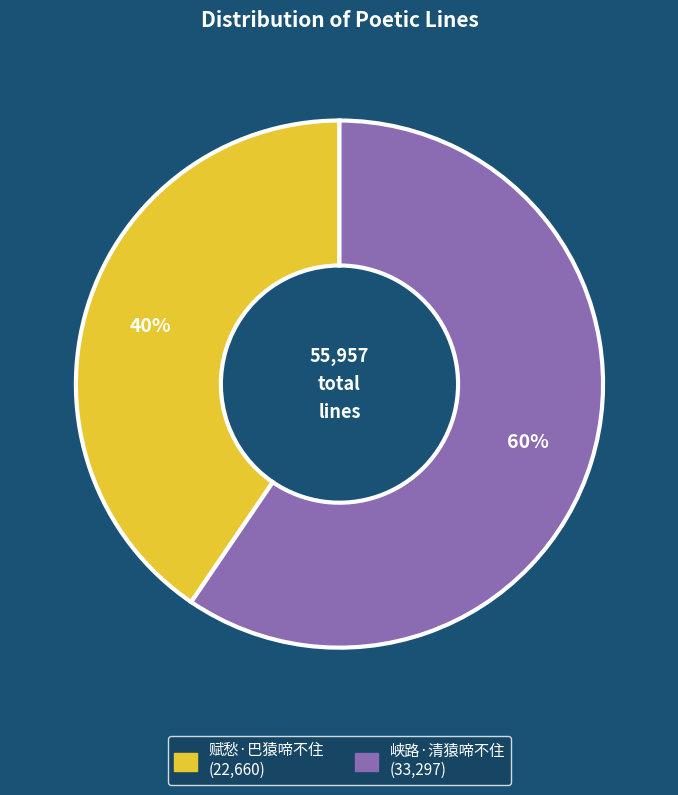

How many segments does this pie chart have?

2